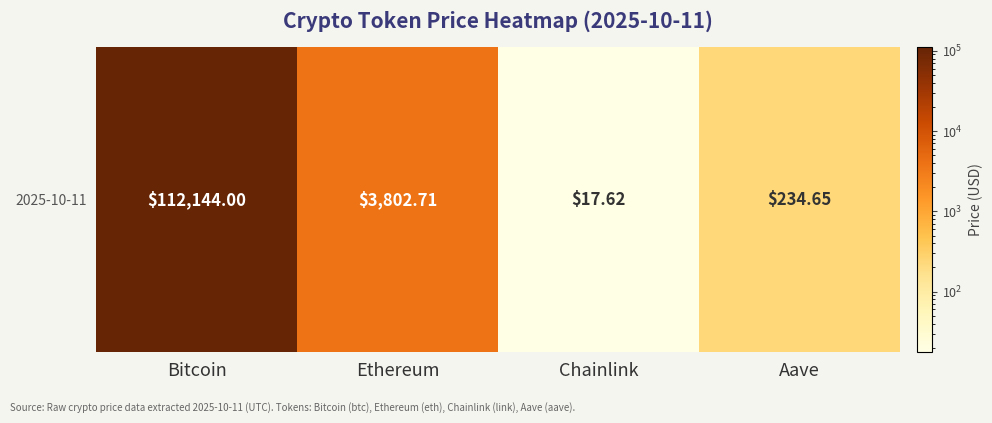

Reading left to right, list all the values displayed in this chart.

112144.0	3802.7	17.6	234.7